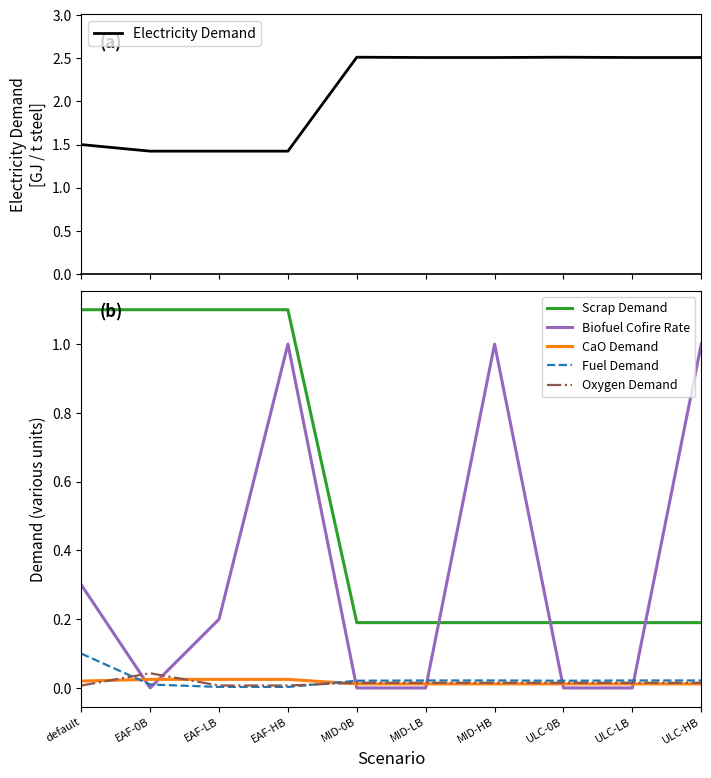

What is the label of the 1st point from the left?

default